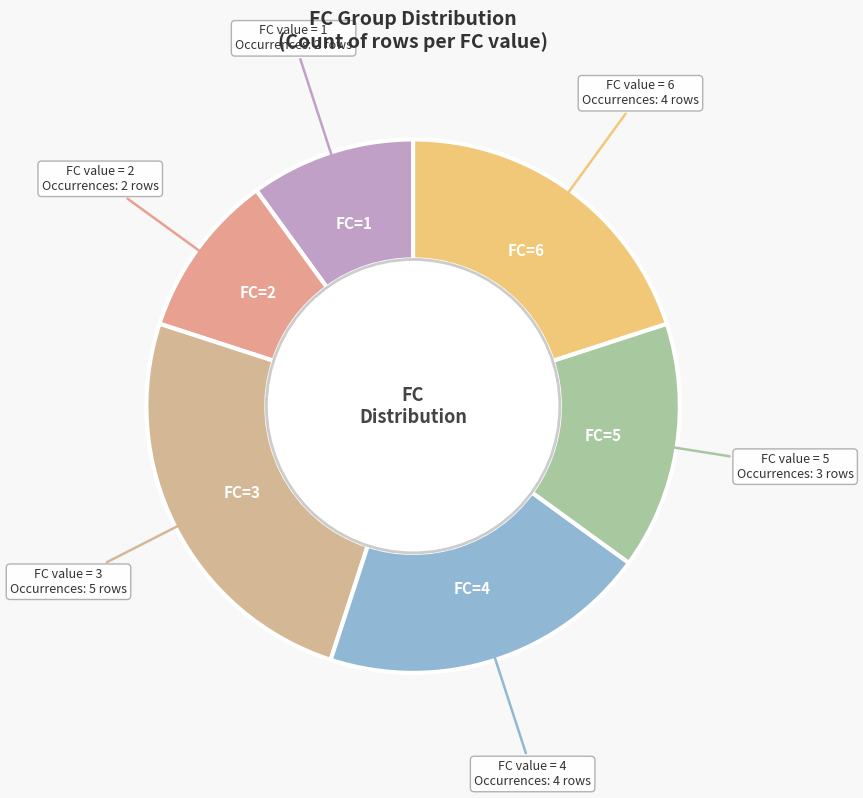

Count the number of slices in the pie.

6